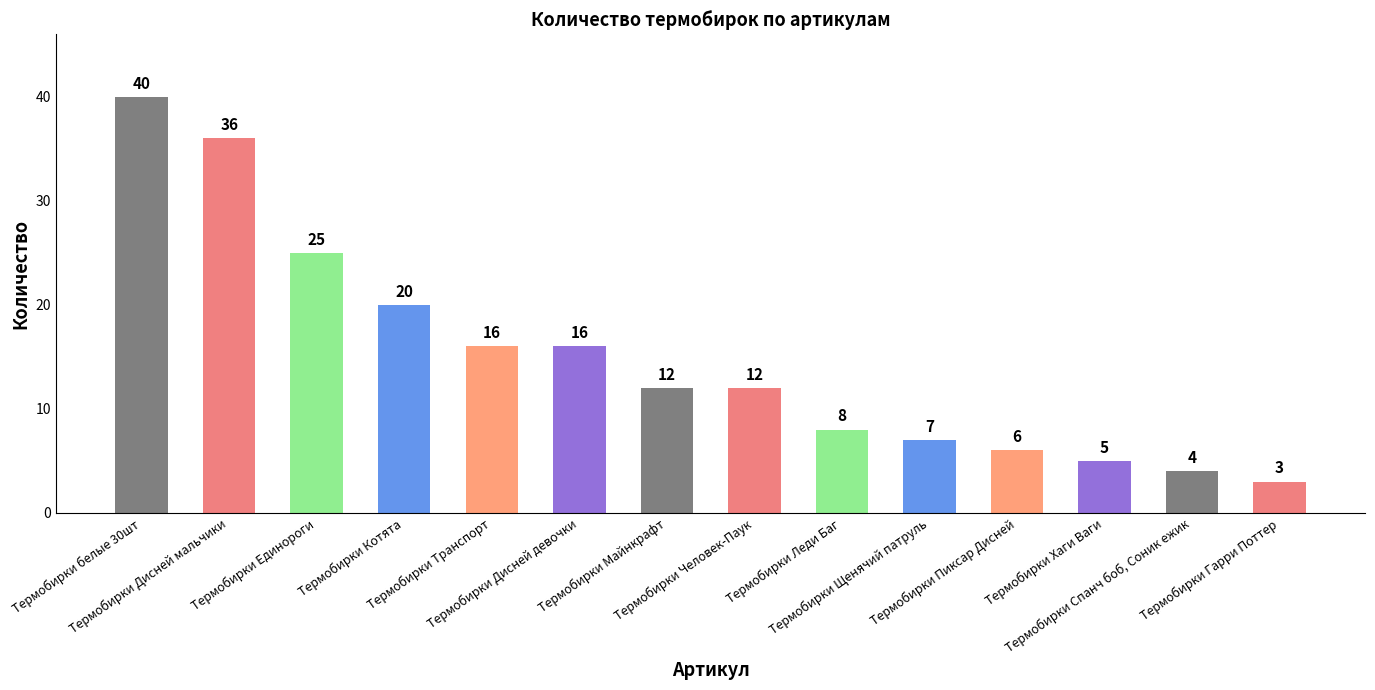

What is the label of the 2nd bar from the right?

Термобирки Спанч боб, Соник ежик